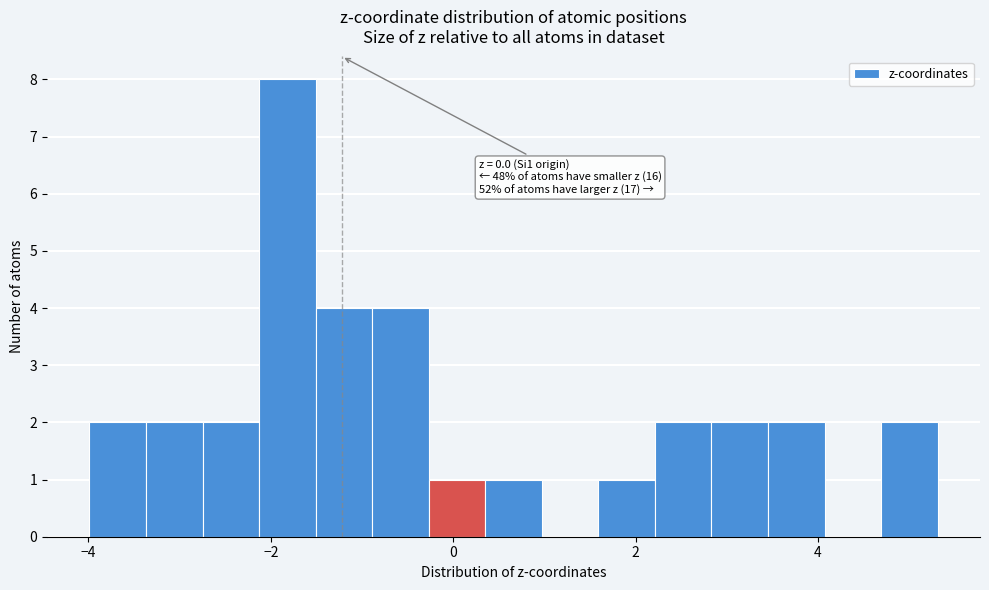

Read against the x-axis, roughly where is the centre of the tallest bar?

-1.8